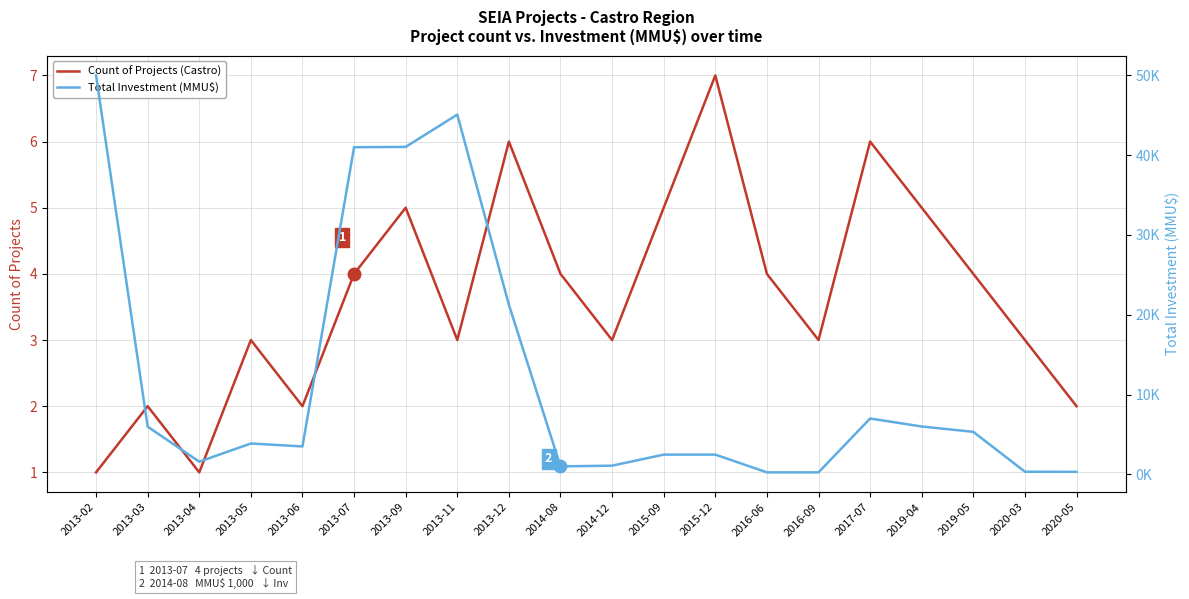

Which series has the widest spread of values?

Total Investment (MMU$)